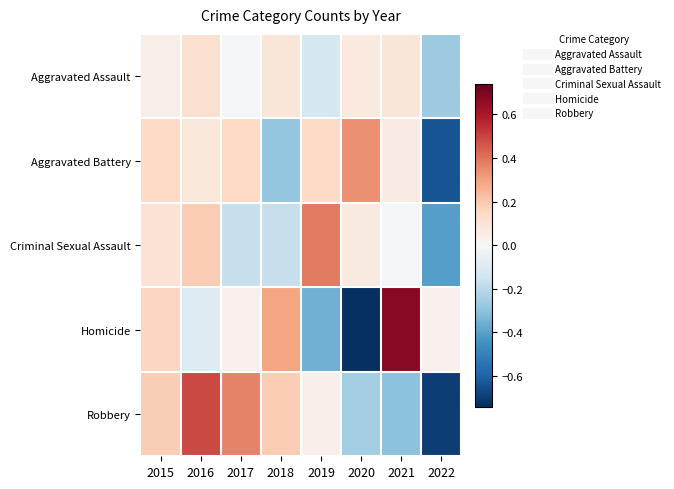

What is the difference between the highest and lowest values at 2019?

0.7